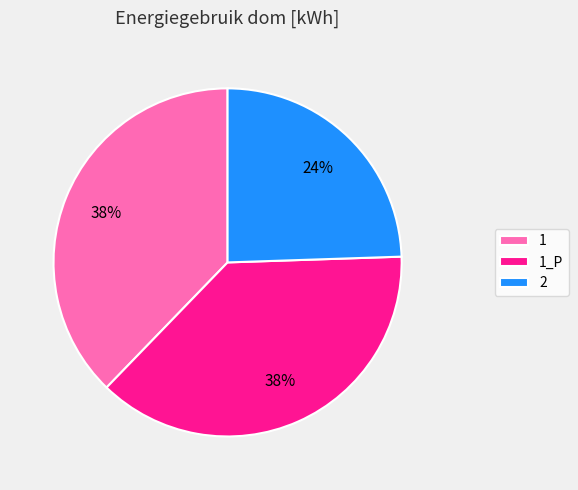

True or false: 1_P accounts for 38% of the total.

True